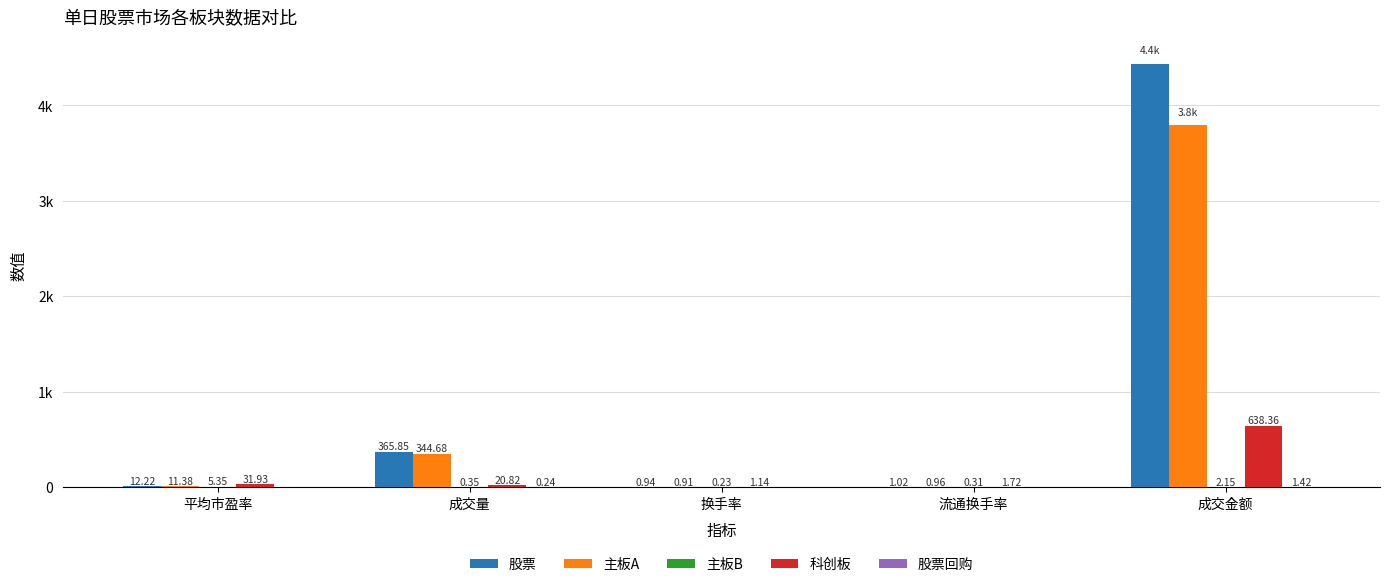

Count the 股票回购 values in the range 0 to 1.

4